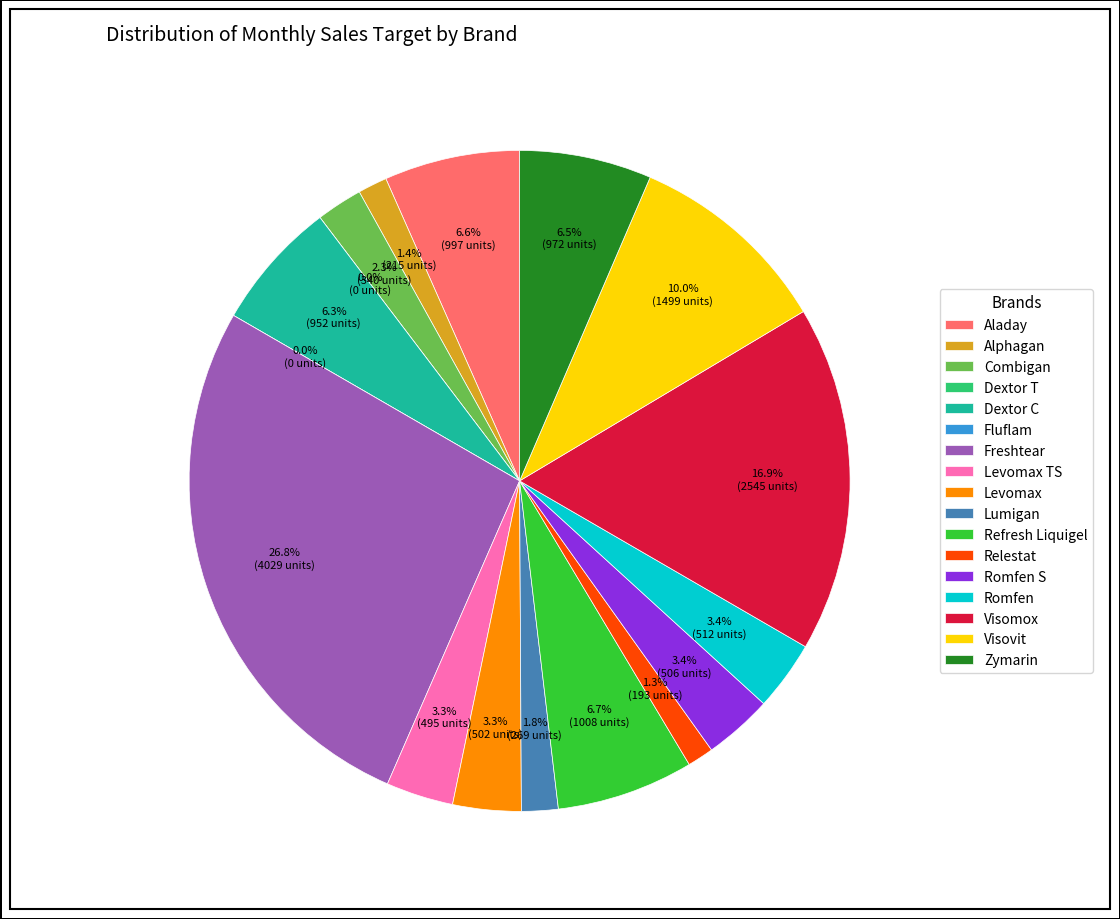

To the nearest percent, what portion does Visovit represent?

10%